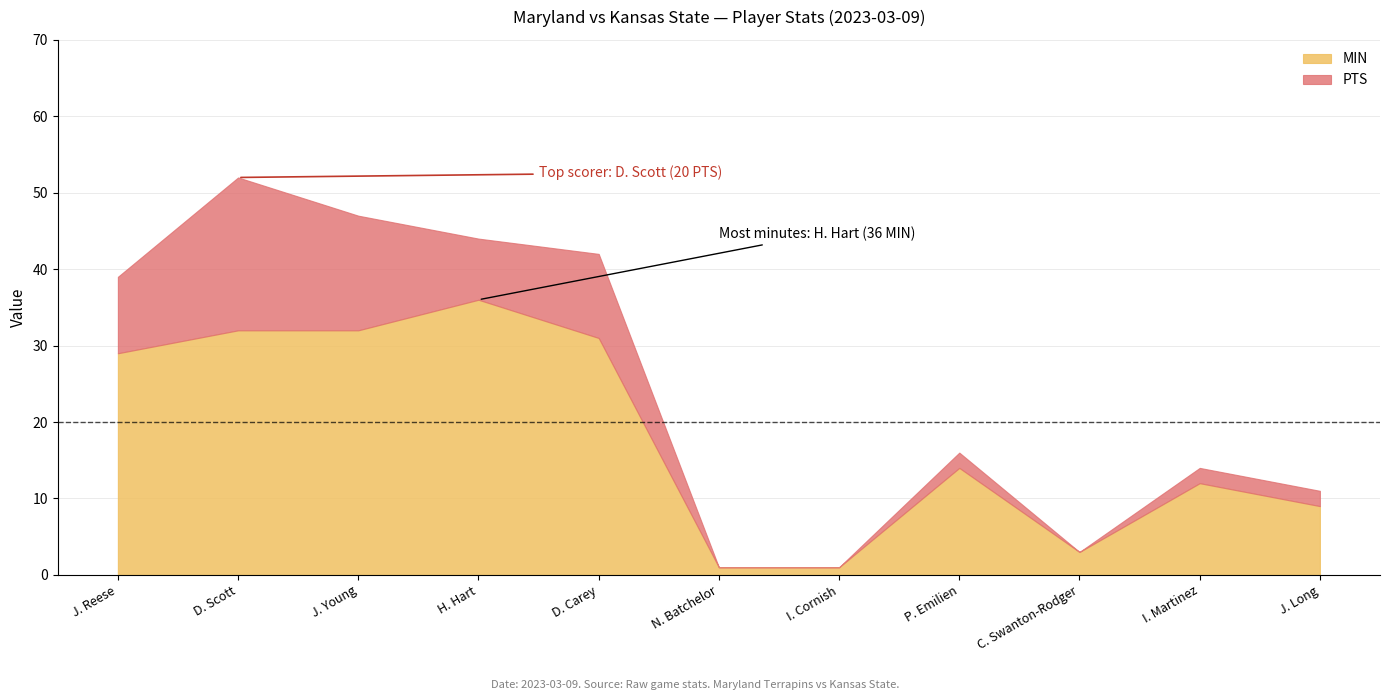

Where does the PTS series first go above 2?

J. Reese